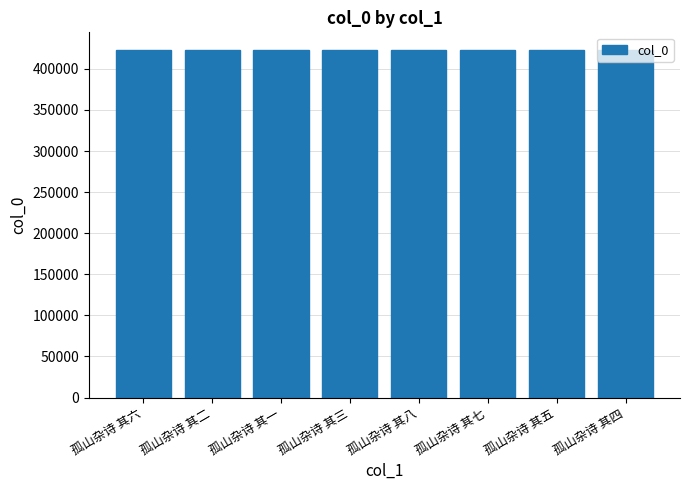

What is the label of the 5th bar from the left?

孤山杂诗 其八